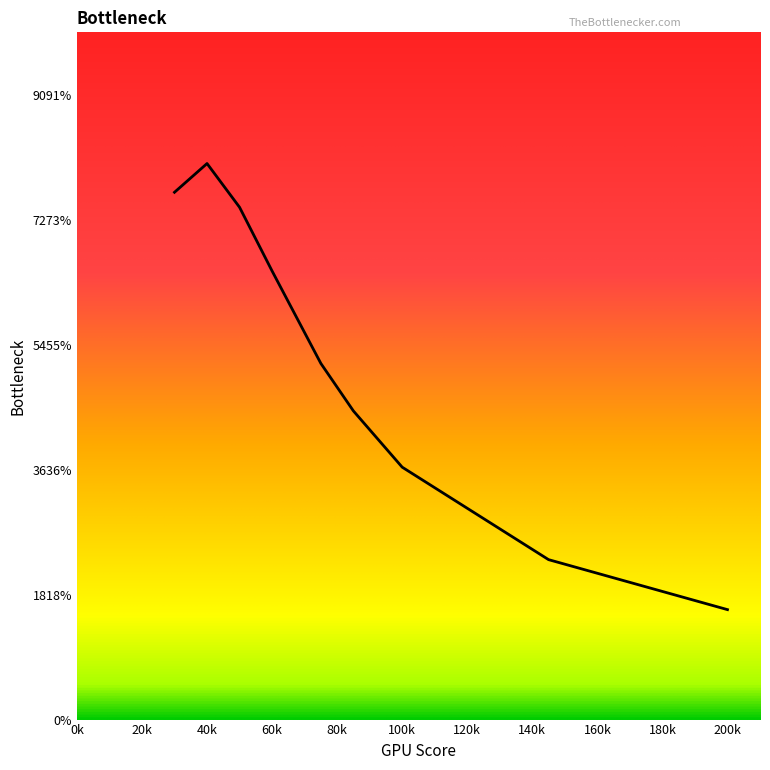

Does the chart display data point markers on the line(s)?

No